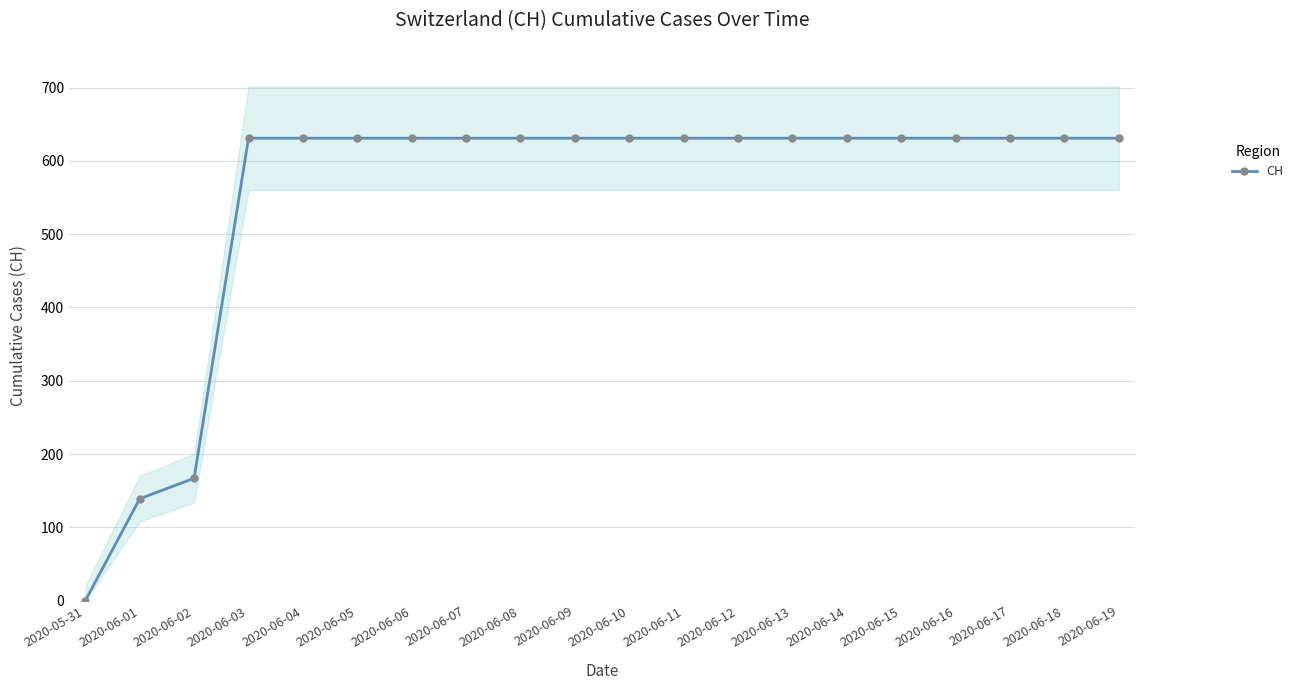

Rank the categories by value from lowest to highest.

2020-05-31, 2020-06-01, 2020-06-02, 2020-06-03, 2020-06-04, 2020-06-05, 2020-06-06, 2020-06-07, 2020-06-08, 2020-06-09, 2020-06-10, 2020-06-11, 2020-06-12, 2020-06-13, 2020-06-14, 2020-06-15, 2020-06-16, 2020-06-17, 2020-06-18, 2020-06-19